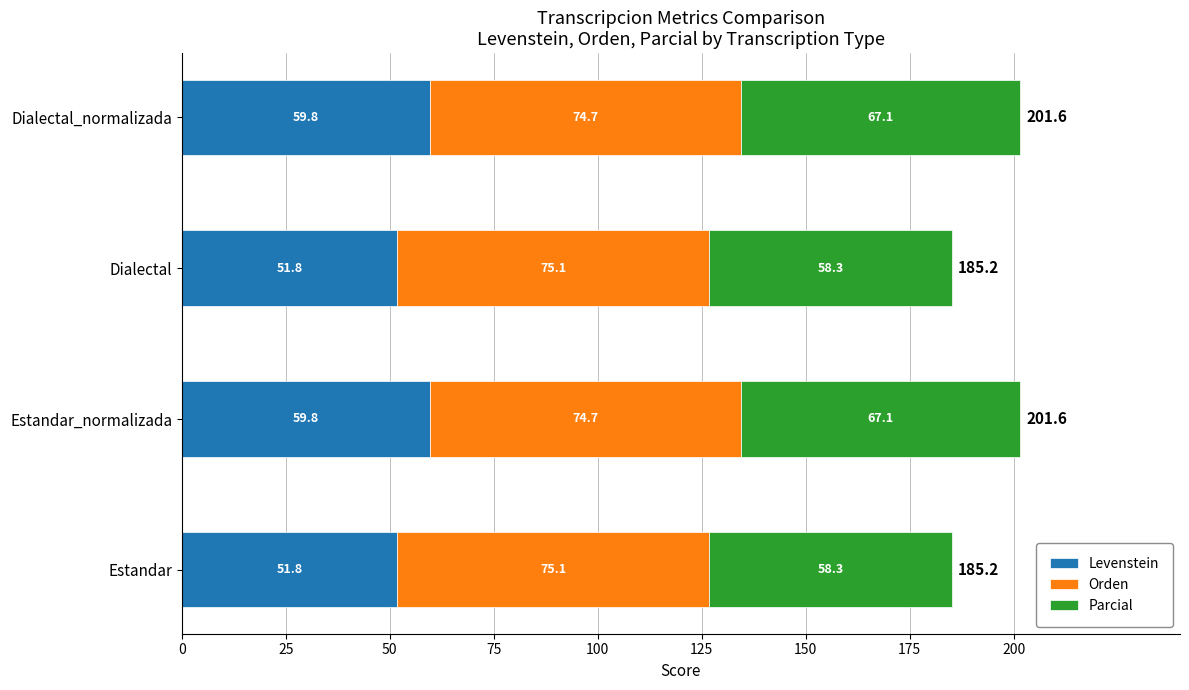

What is the average value of the Levenstein series?

55.8